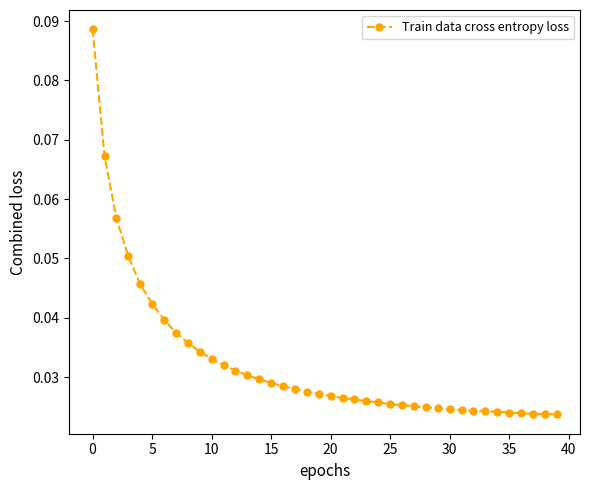

What is the sum of all values?

1.3